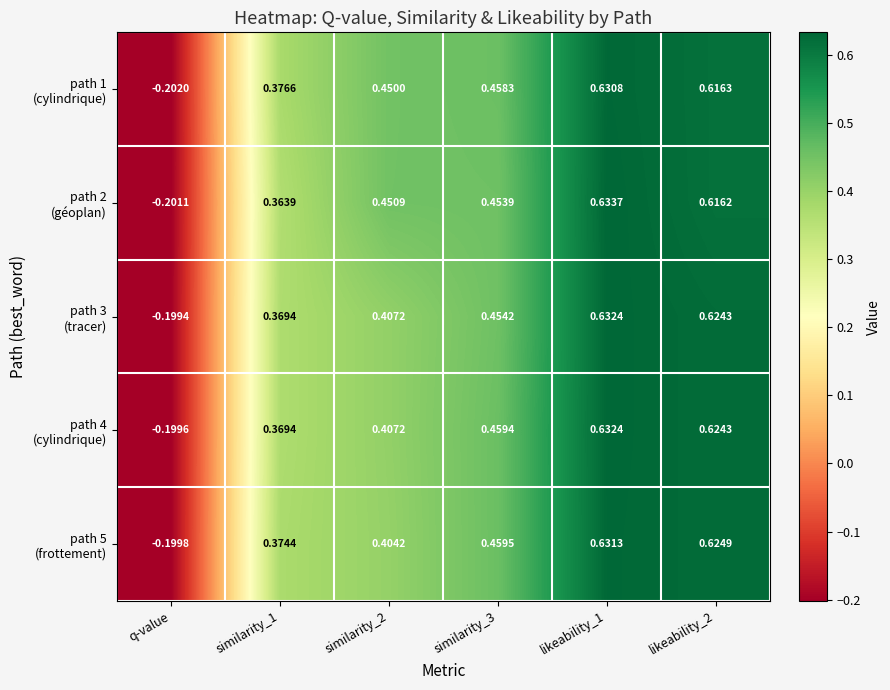

How many distinct data groups are displayed?

5